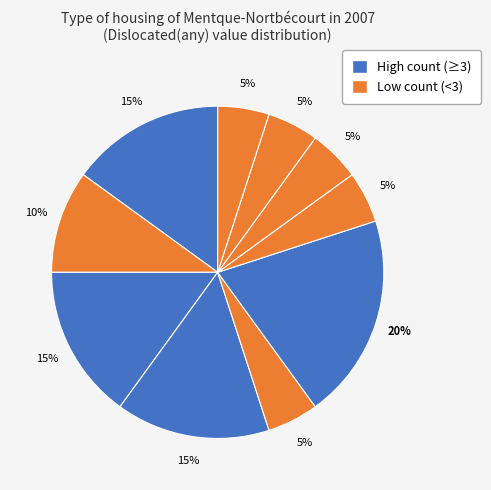

How many slices are in this pie chart?

10